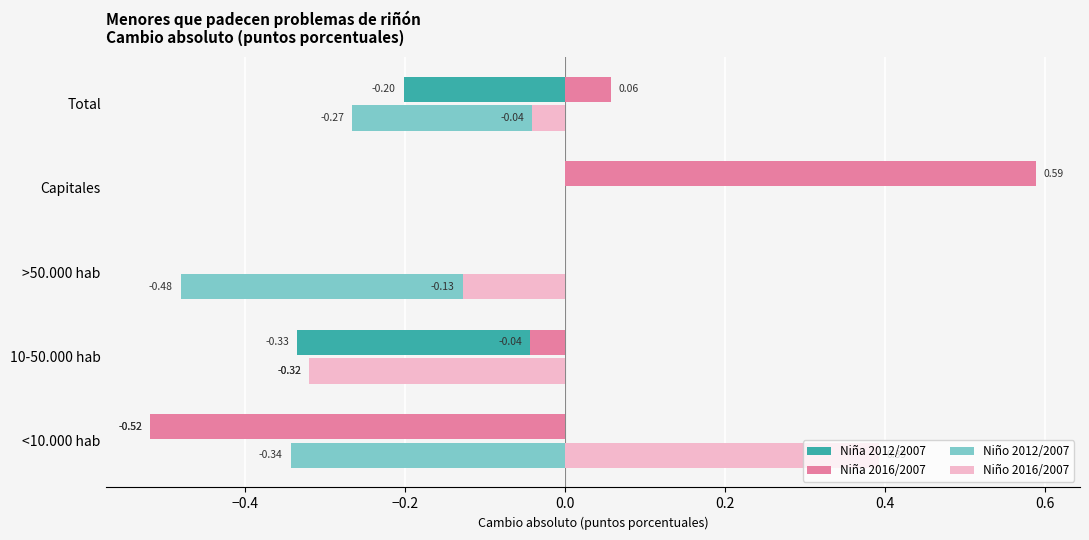

Which series changed the most between <10.000 hab and Total?

Niña 2016/2007